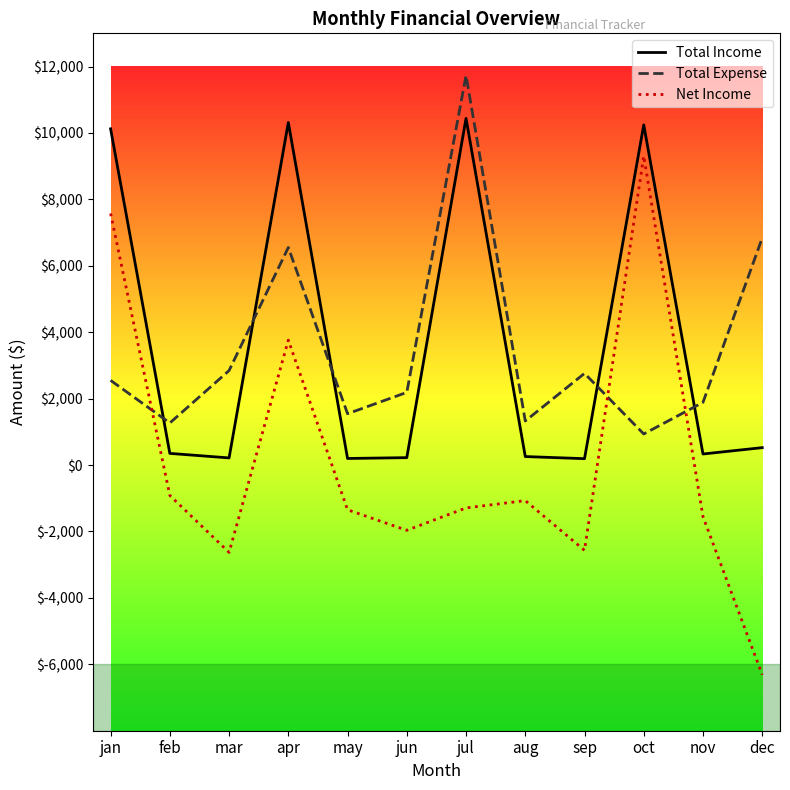

Where is the first local maximum for Net Income?

apr